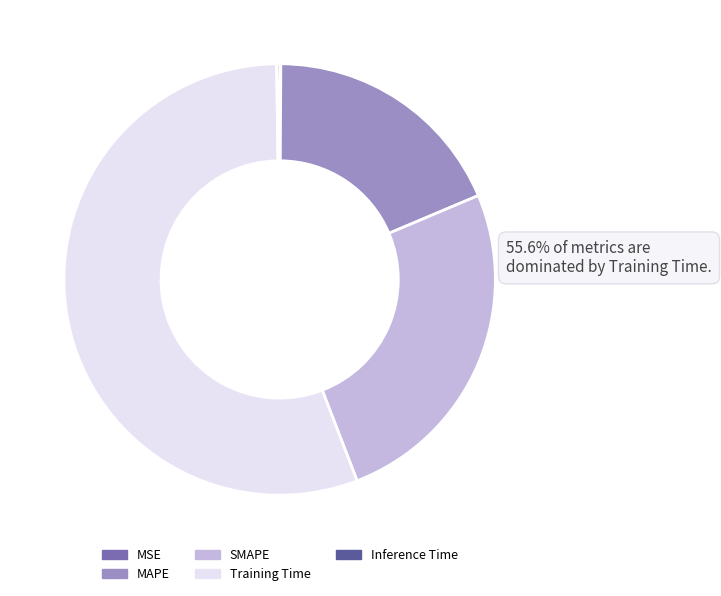

To the nearest percent, what is the difference between the largest and smallest slice percentages?

56%